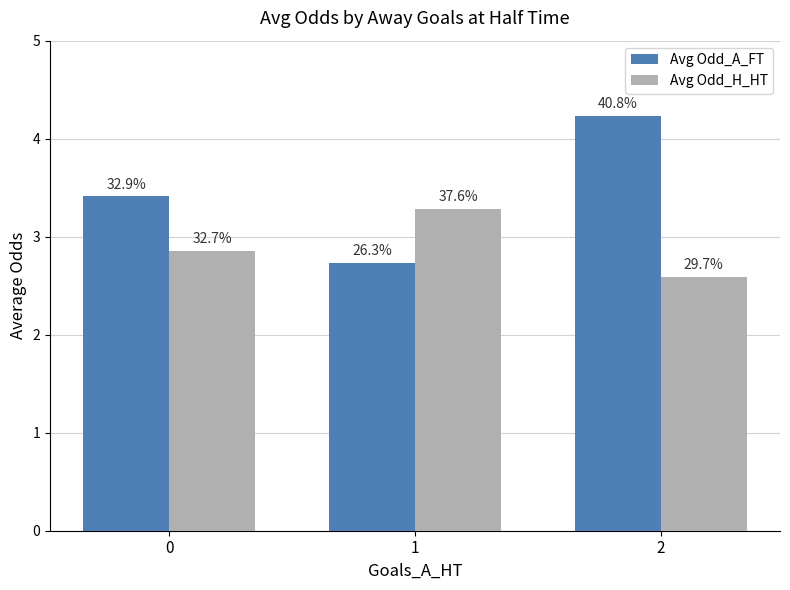

The value of Avg Odd_A_FT at 2 is 1.0. True or false?

False